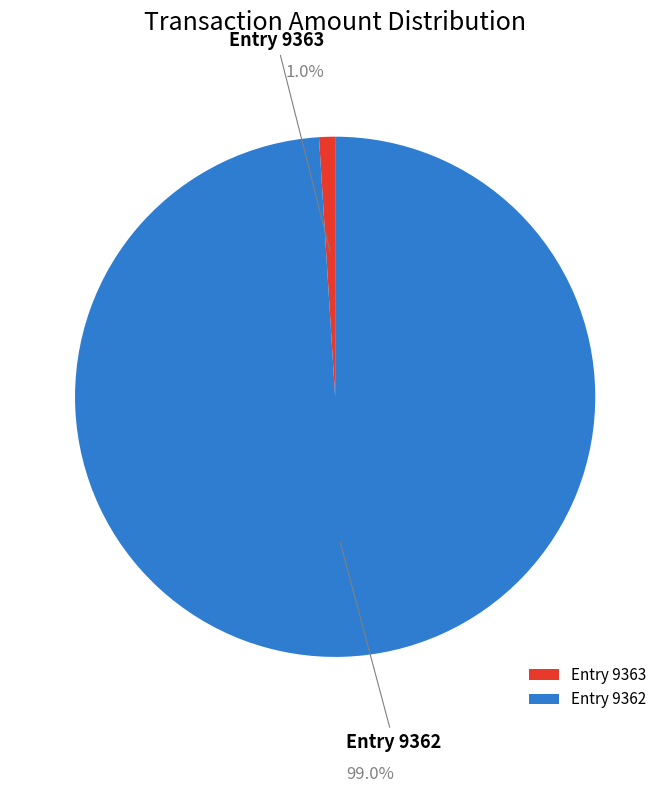

Does any single category account for the majority?

Yes